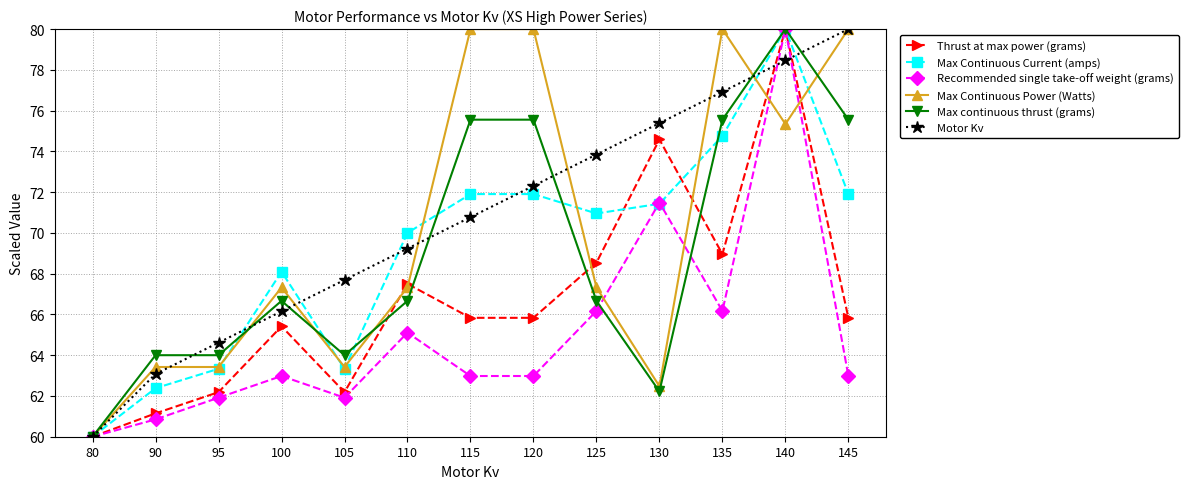

Is it true that Thrust at max power (grams) equals 105.1 at 110?

False